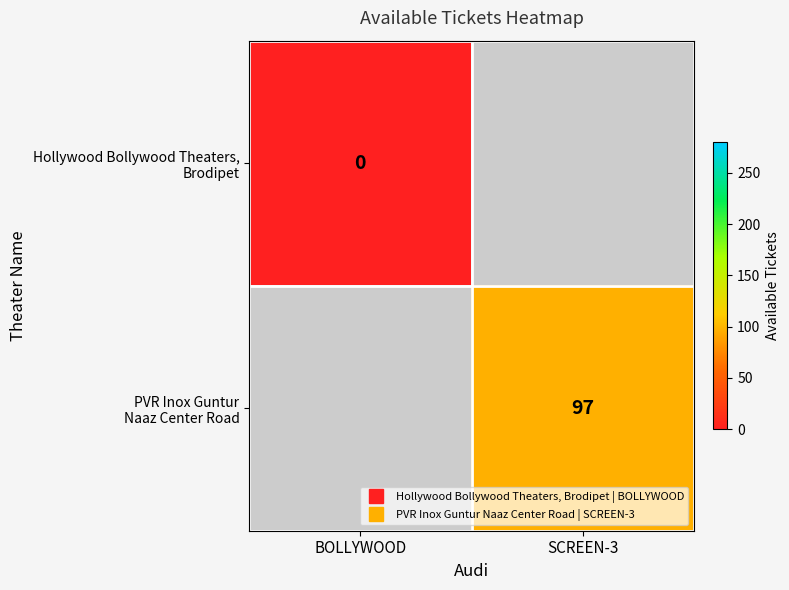

Rank the series by their average value, from lowest to highest.

Hollywood Bollywood Theaters, Brodipet, PVR Inox Guntur Naaz Center Road